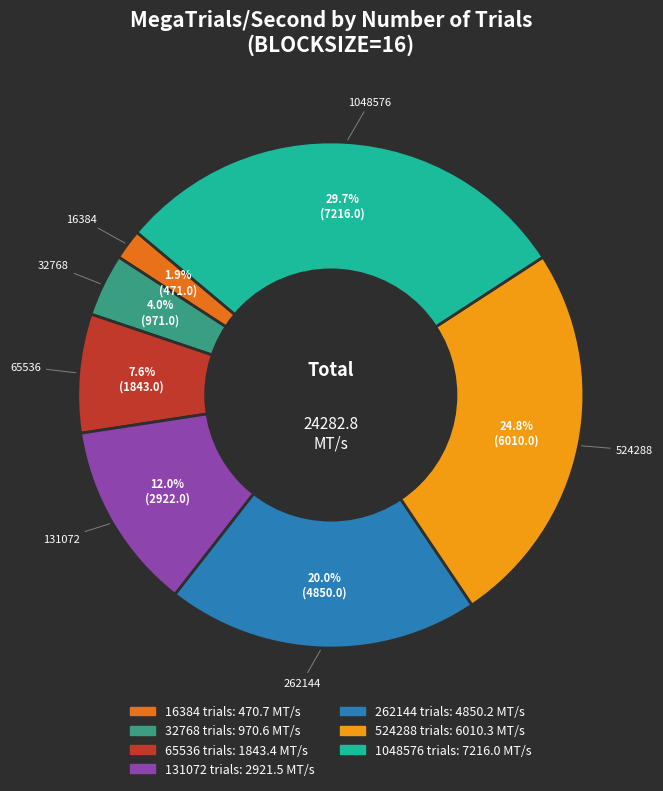

Does 131072 account for over 50% of the chart?

No